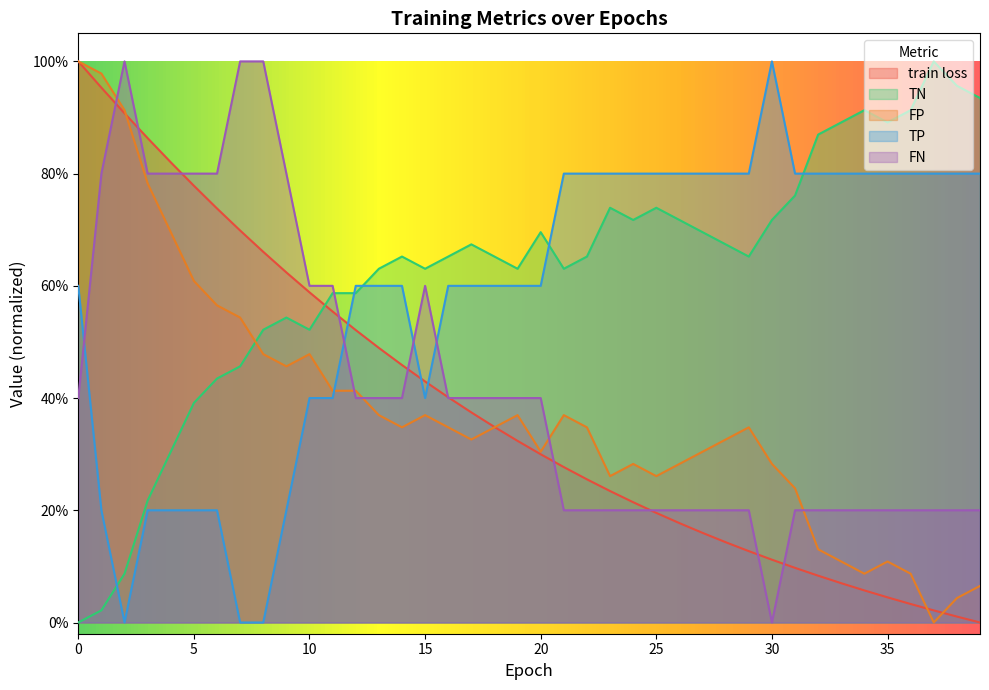

Does the chart display data point markers on the line(s)?

No